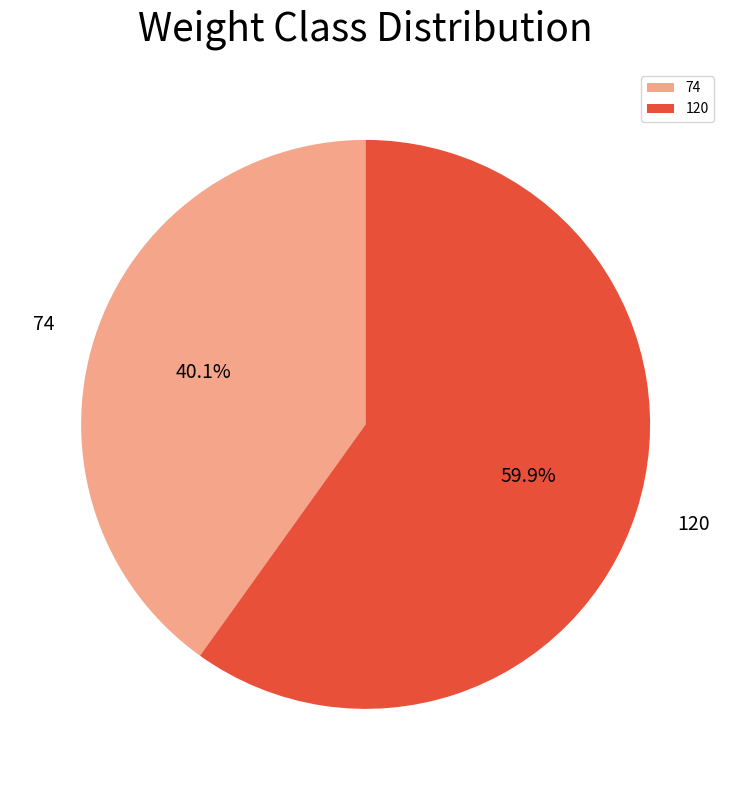

To the nearest percent, what is the difference between the 120 and 74 slice percentages?

20%